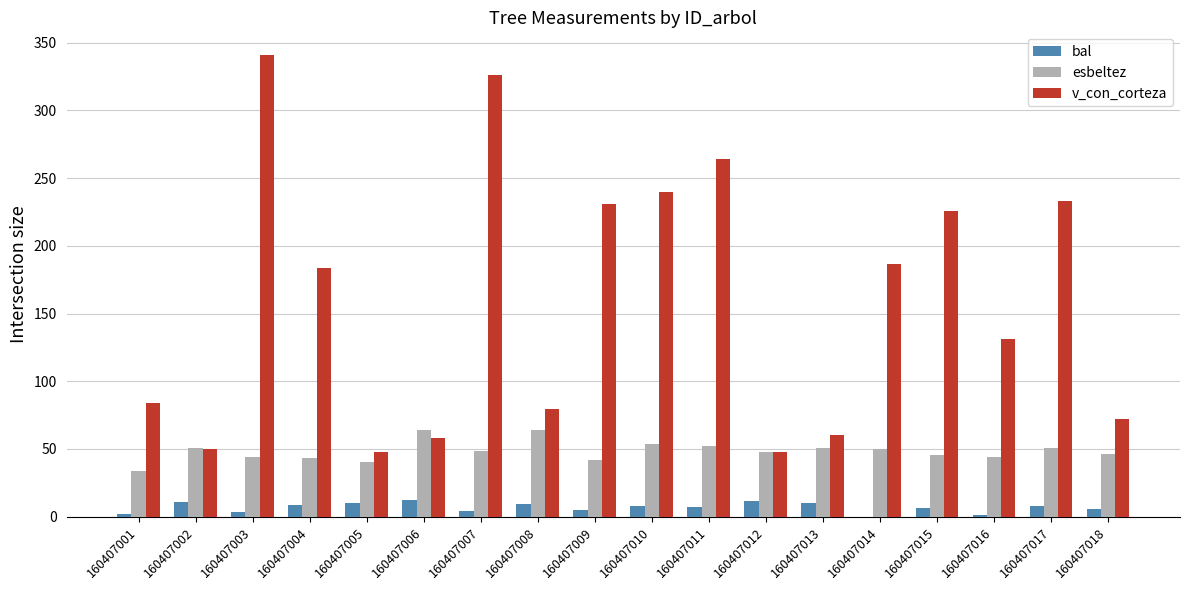

What is the total value across all series at 160407006?

133.5